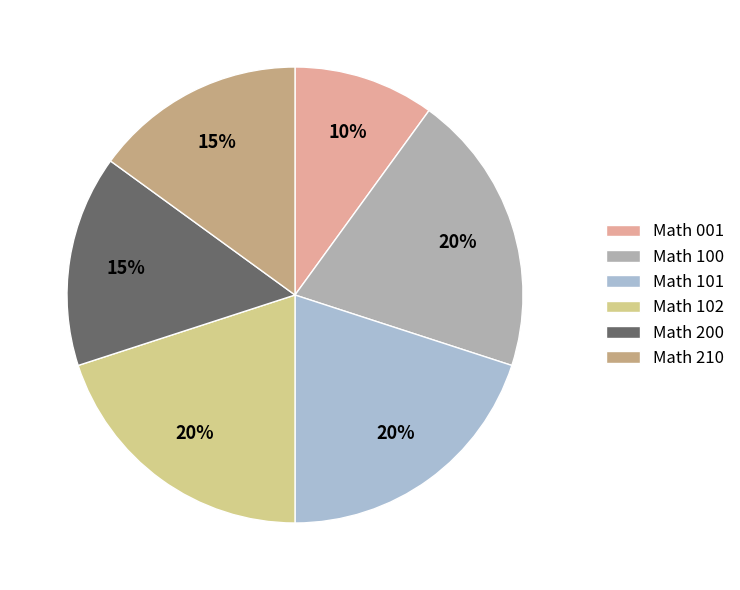

To the nearest percent, what portion does Math 102 represent?

20%